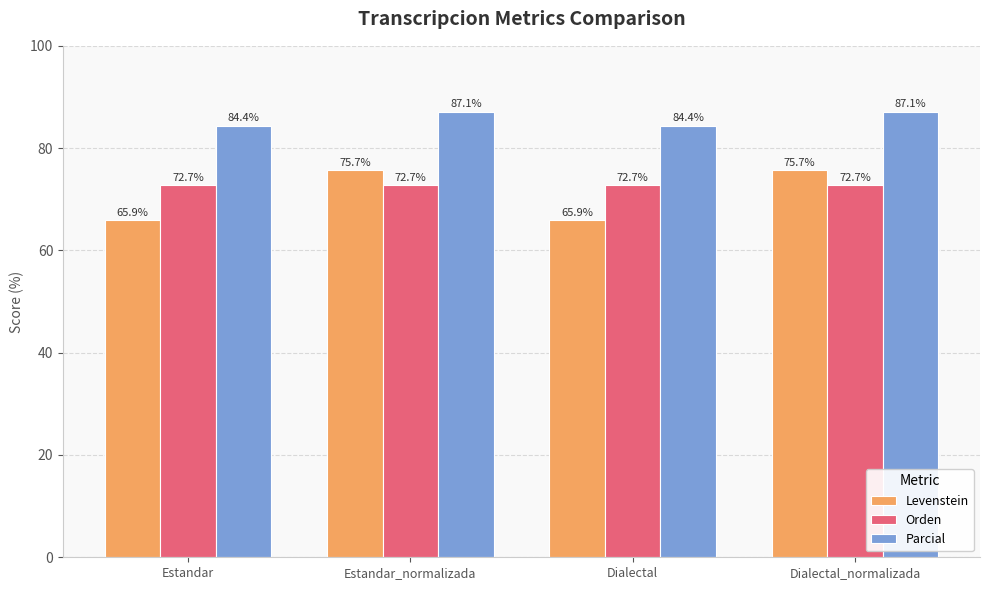

What is the difference between the maximum and minimum values in the Parcial series?

2.7